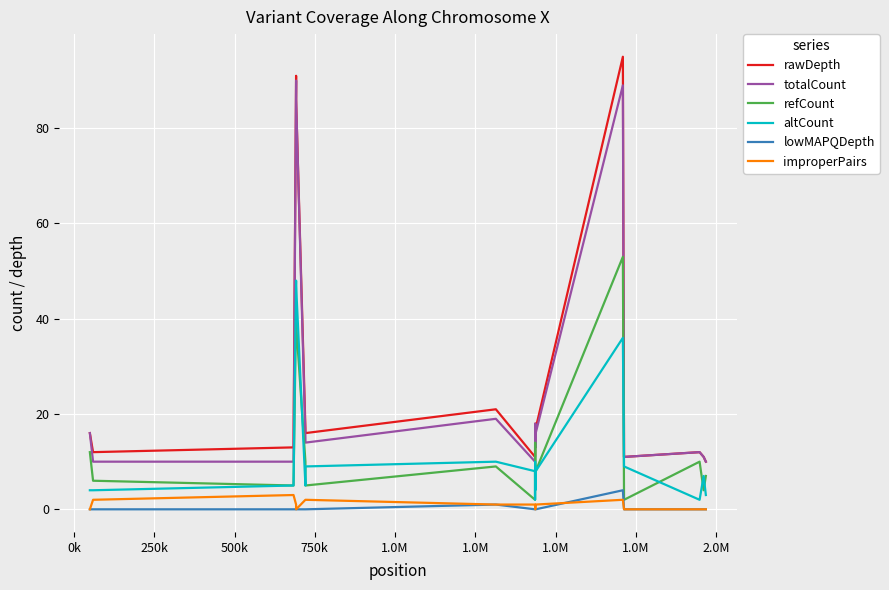

Which series has the widest spread of values?

rawDepth